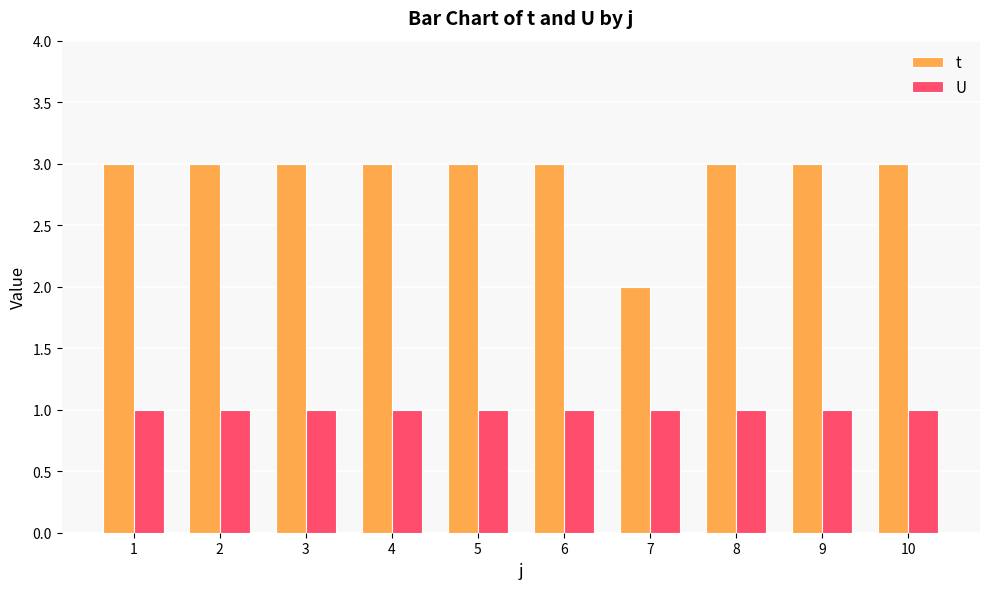

How many categories are shown in the chart?

10